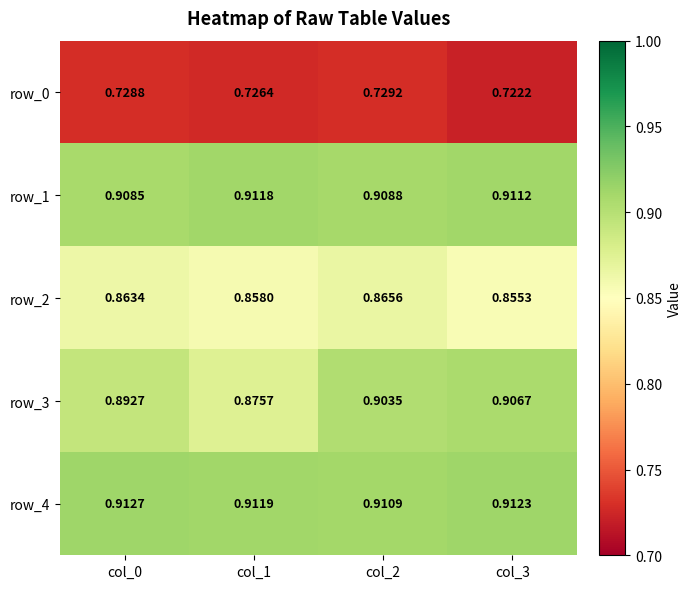

Which series has the largest total across all categories?

row_4